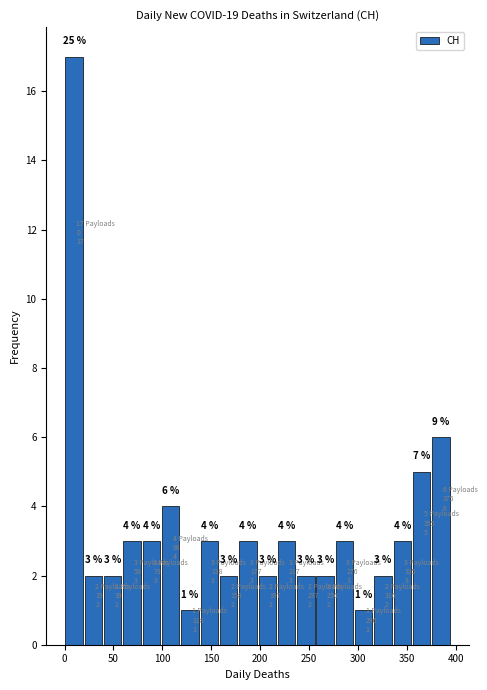

Around what value on the x-axis is the tallest bar? Give the approximate position of its centre, as read against the axis.

10